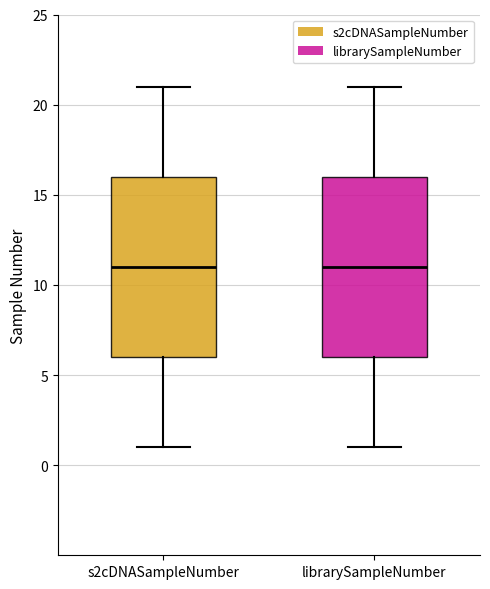

Reading left to right, transcribe this box plot: for each box, give where its median line is, the range the box spans, and where its two whiskers end, as read against the y-axis. The values are not printed on the chart, so give them approximately, as read against the axis.

s2cDNASampleNumber: median 11, box 6 to 16, whiskers 1 to 21
librarySampleNumber: median 11, box 6 to 16, whiskers 1 to 21